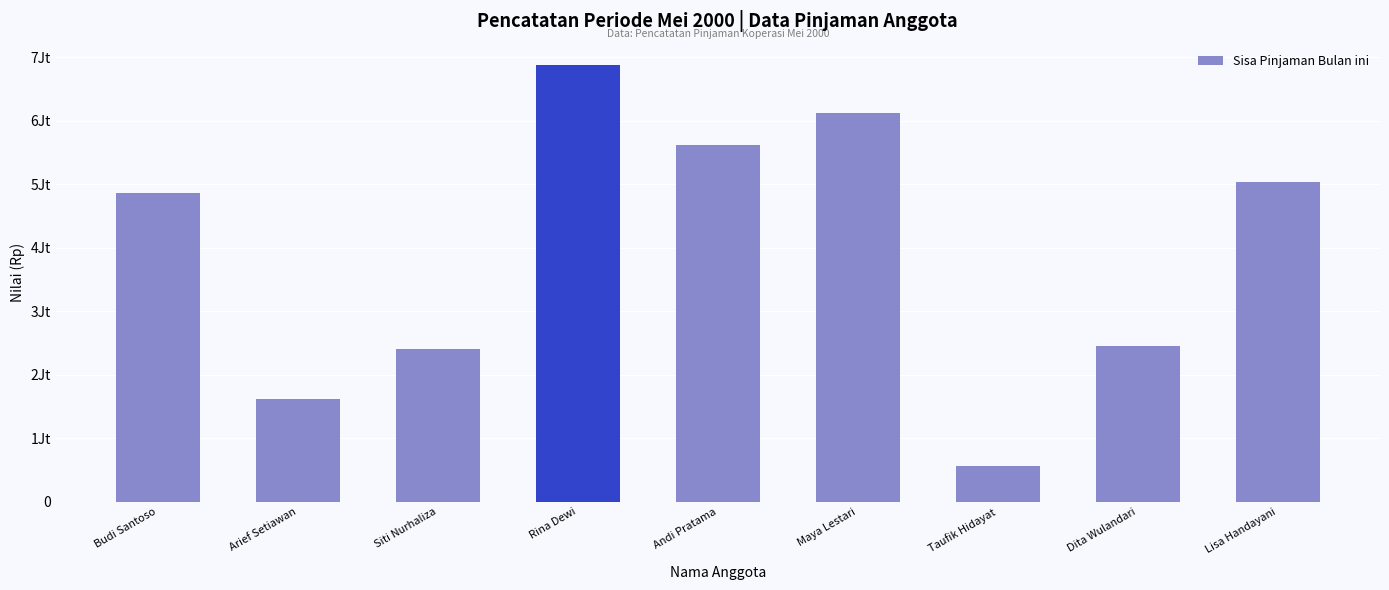

At which label does the data first exceed 4855000?

Rina Dewi